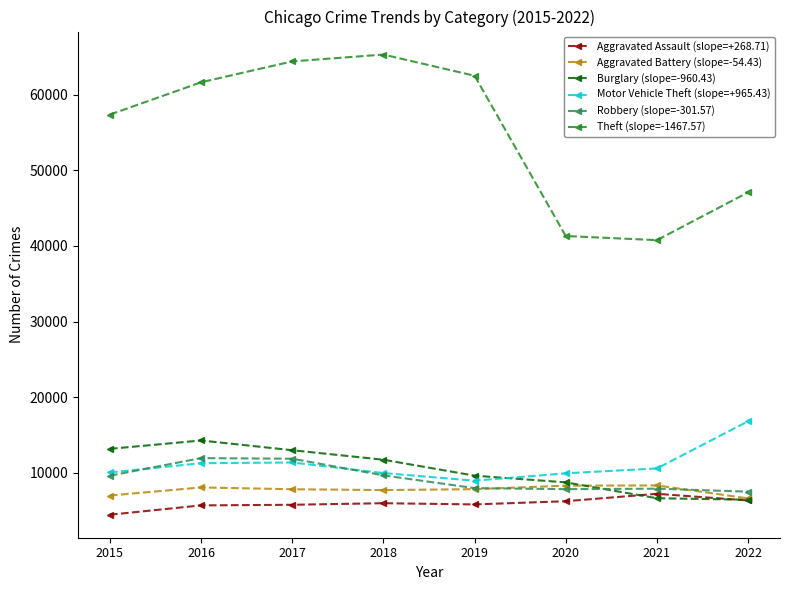

True or false: Theft (slope=-1467.57) and Robbery (slope=-301.57) intersect in this chart.

False